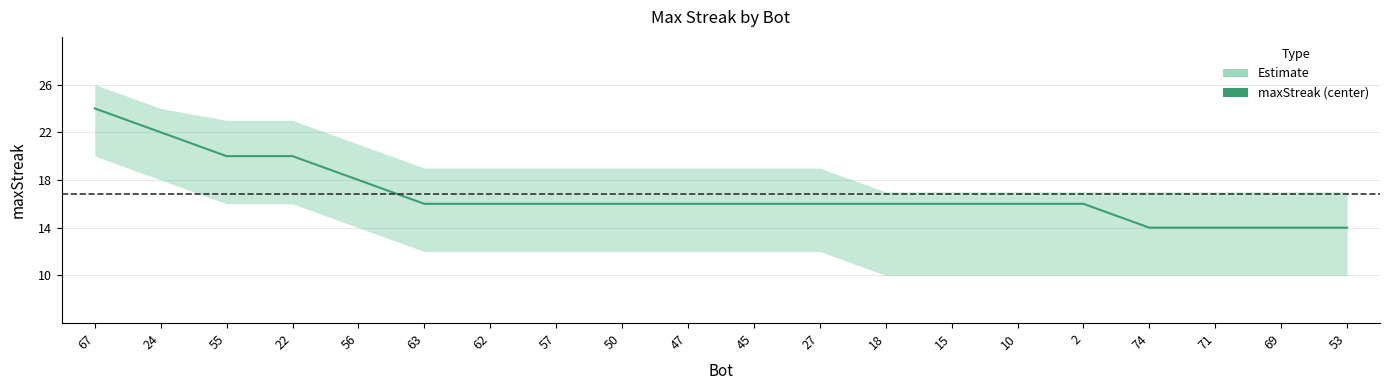

Is it true that the value at 18 is 16?

True